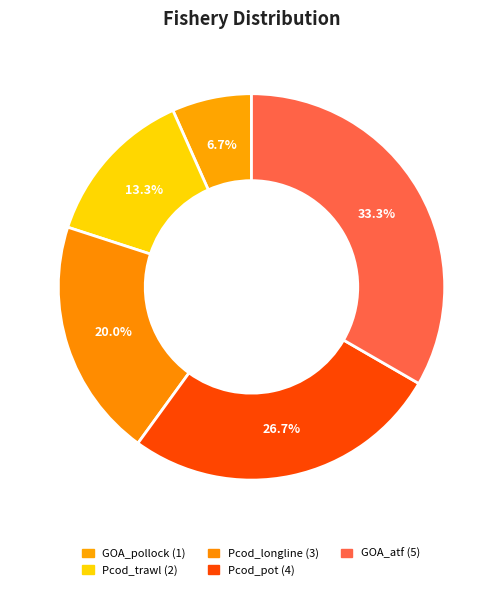

What is the ratio of the value at GOA_atf to the value at GOA_pollock?

5.0